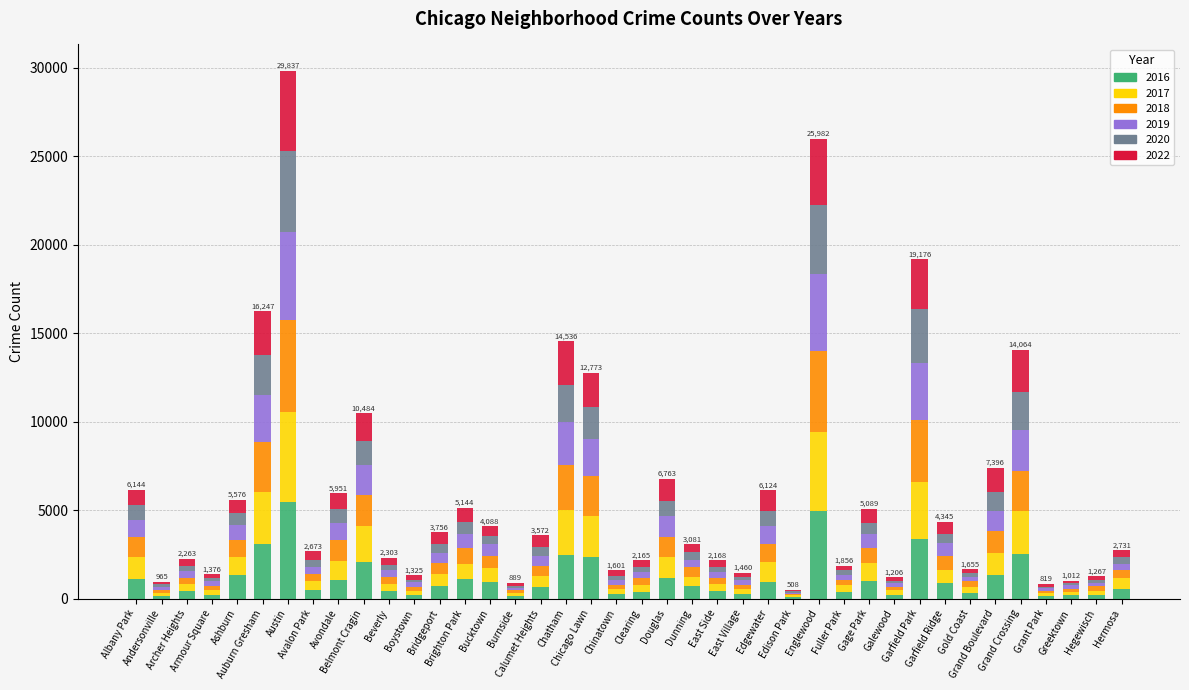

What are all the series names shown in the legend?

2016, 2017, 2018, 2019, 2020, 2022